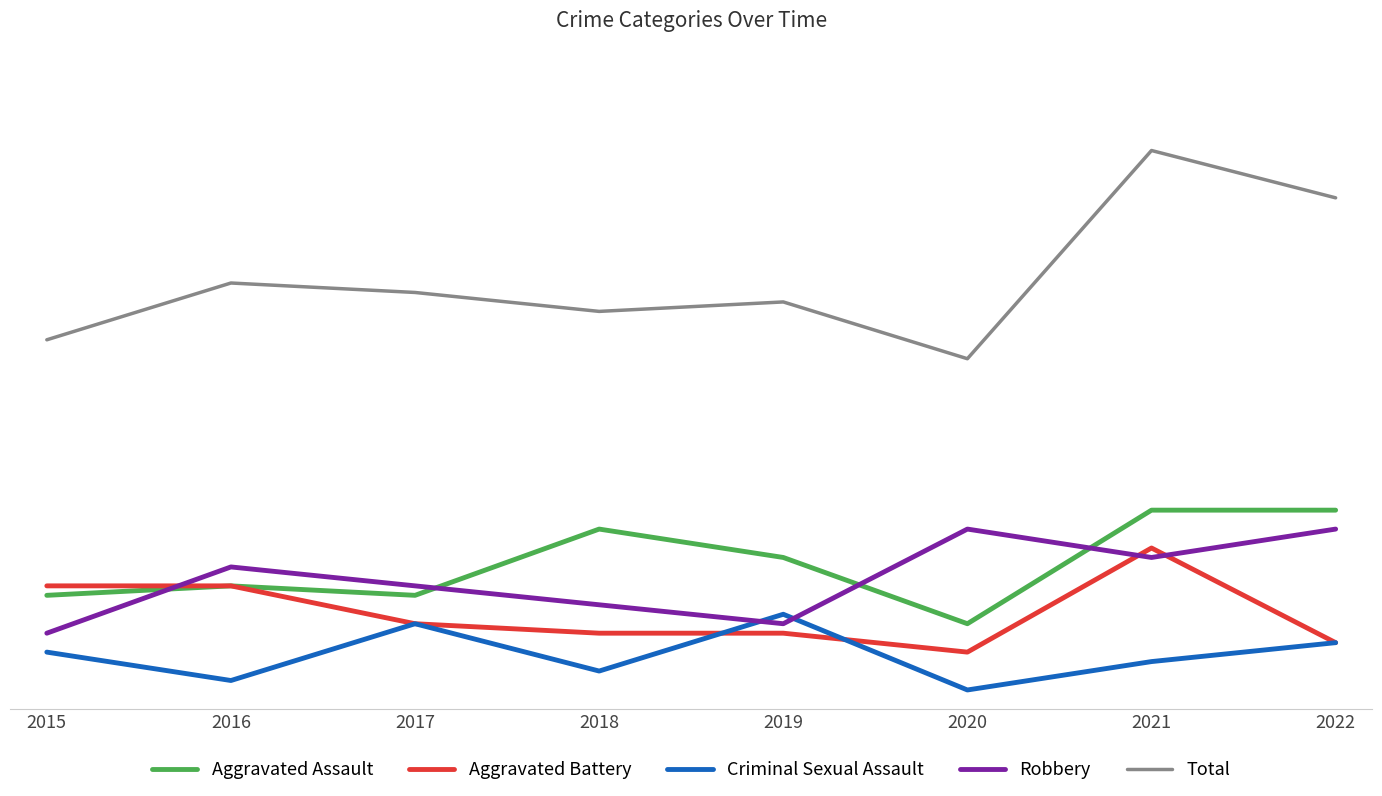

Where is Robbery nearest to the value 13?

2017